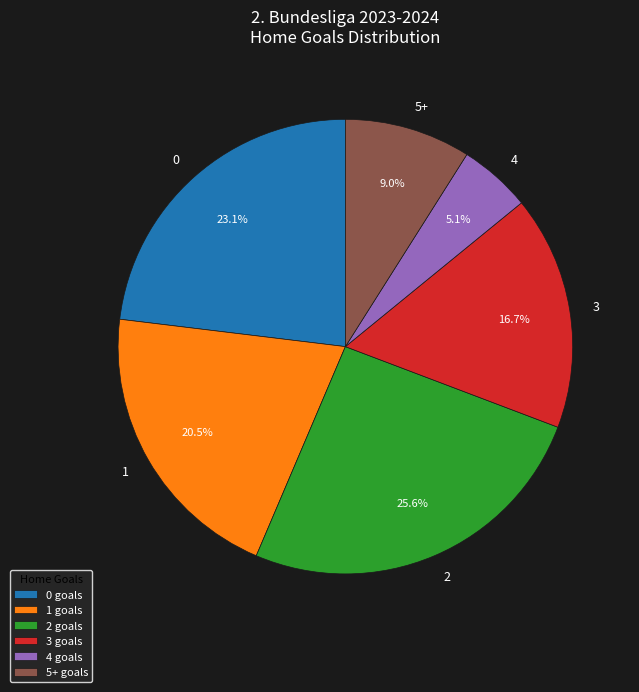

Is there any slice that represents more than half of the pie?

No